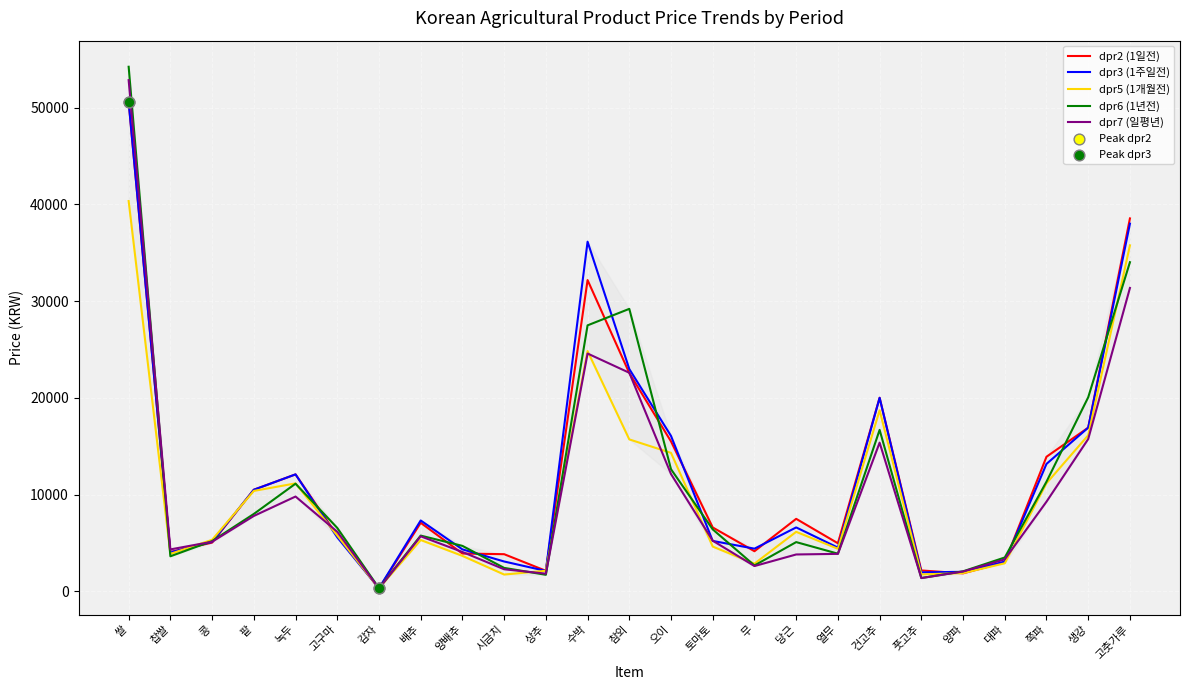

What is the greatest value displayed?

54234